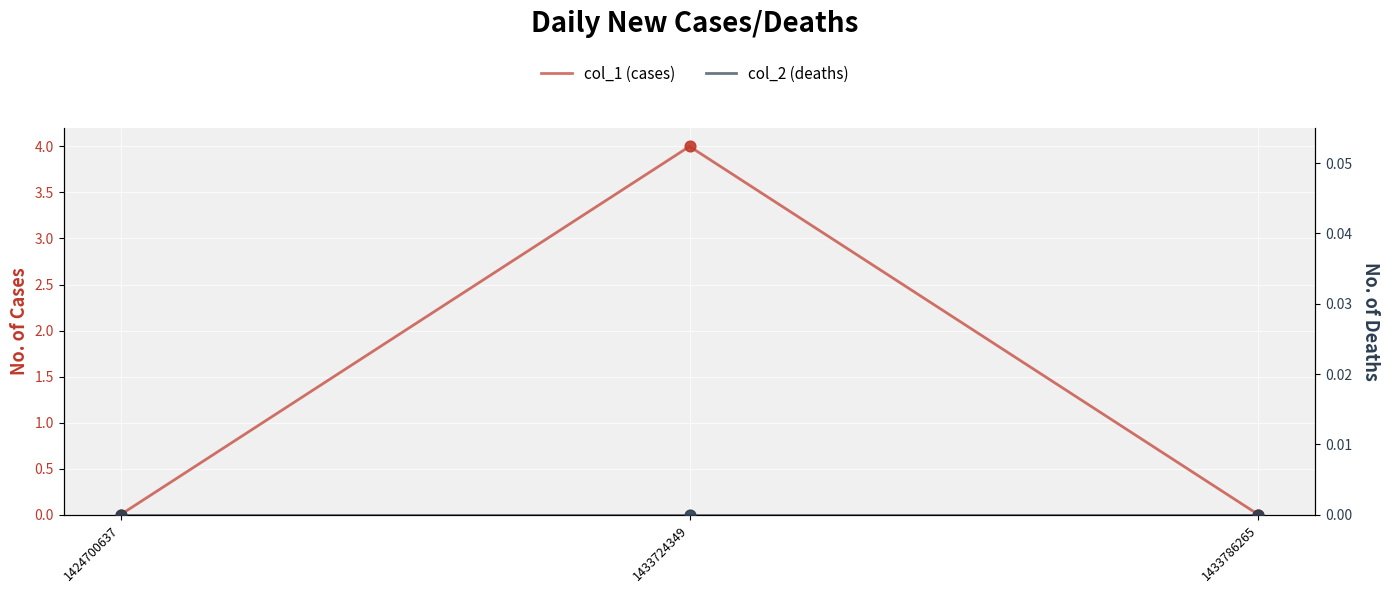

At which category is the sum across all series the highest?

1433724349